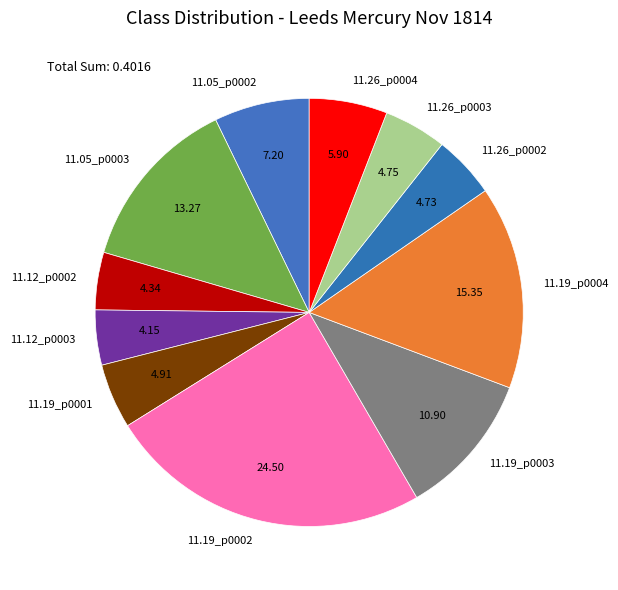

Do 11.26_p0002 and 11.26_p0003 together represent more than half of the pie?

No